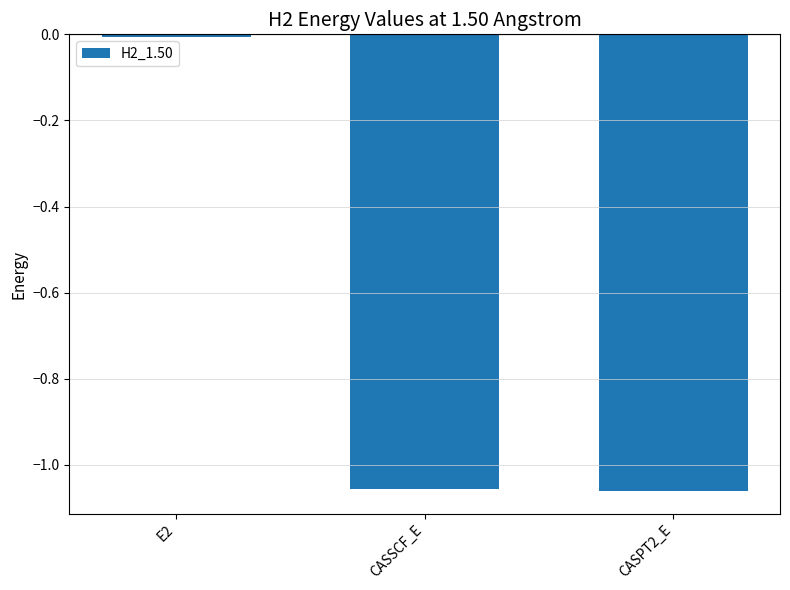

What is the label of the 3rd bar from the left?

CASPT2_E